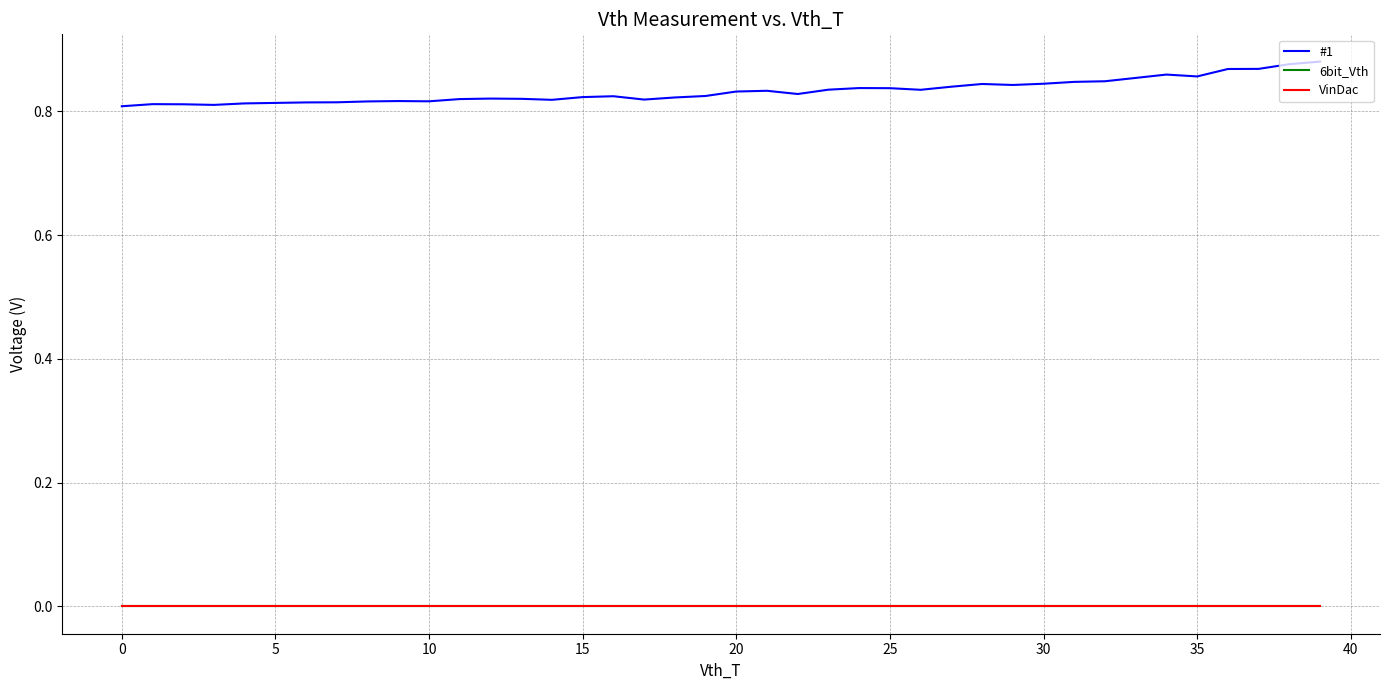

Is this an area chart (filled region under the line)?

No